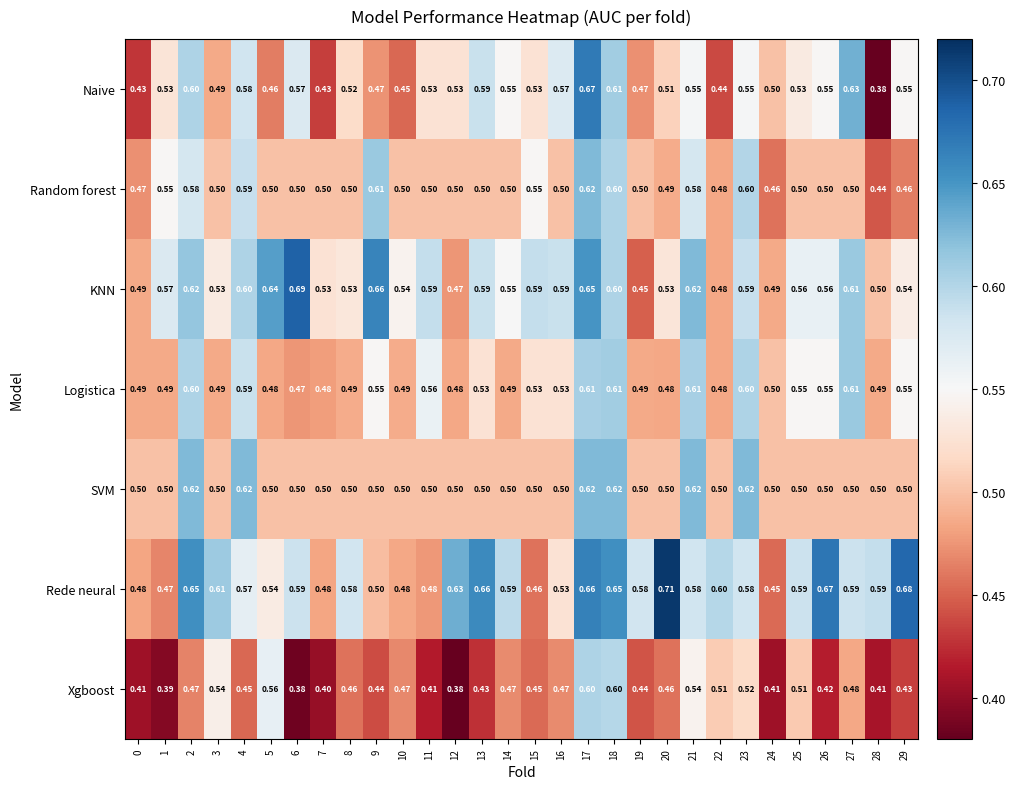

Which series has the widest spread of values?

Naive